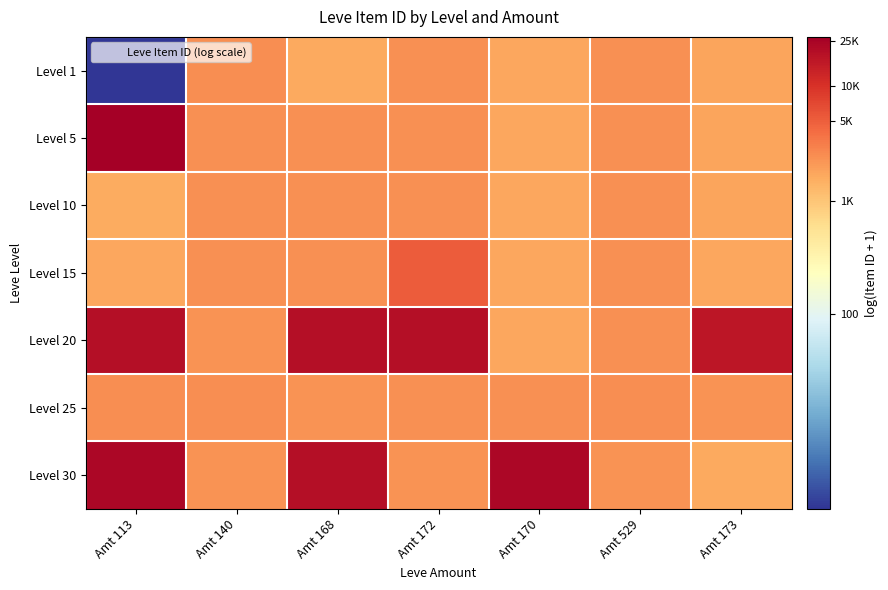

Reading left to right, list all the values displayed in this chart.

Level 1: Amt 113=0.7	Amt 140=7.8	Amt 168=7.4	Amt 172=7.8	Amt 170=7.4	Amt 529=7.8	Amt 173=7.5
Level 5: Amt 113=10.2	Amt 140=7.8	Amt 168=7.8	Amt 172=7.8	Amt 170=7.4	Amt 529=7.8	Amt 173=7.5
Level 10: Amt 113=7.4	Amt 140=7.8	Amt 168=7.8	Amt 172=7.8	Amt 170=7.4	Amt 529=7.8	Amt 173=7.5
Level 15: Amt 113=7.4	Amt 140=7.8	Amt 168=7.8	Amt 172=8.5	Amt 170=7.4	Amt 529=7.8	Amt 173=7.5
Level 20: Amt 113=9.9	Amt 140=7.7	Amt 168=9.9	Amt 172=9.9	Amt 170=7.4	Amt 529=7.8	Amt 173=9.7
Level 25: Amt 113=7.8	Amt 140=7.8	Amt 168=7.7	Amt 172=7.8	Amt 170=7.8	Amt 529=7.8	Amt 173=7.7
Level 30: Amt 113=10.0	Amt 140=7.8	Amt 168=9.9	Amt 172=7.8	Amt 170=10.0	Amt 529=7.8	Amt 173=7.4